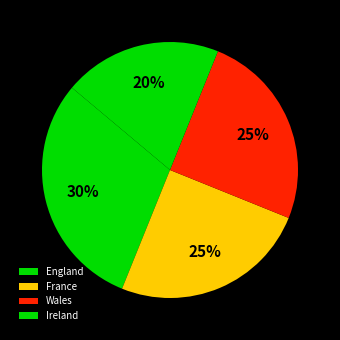

What is the ratio of the value at Ireland to the value at France?

0.8